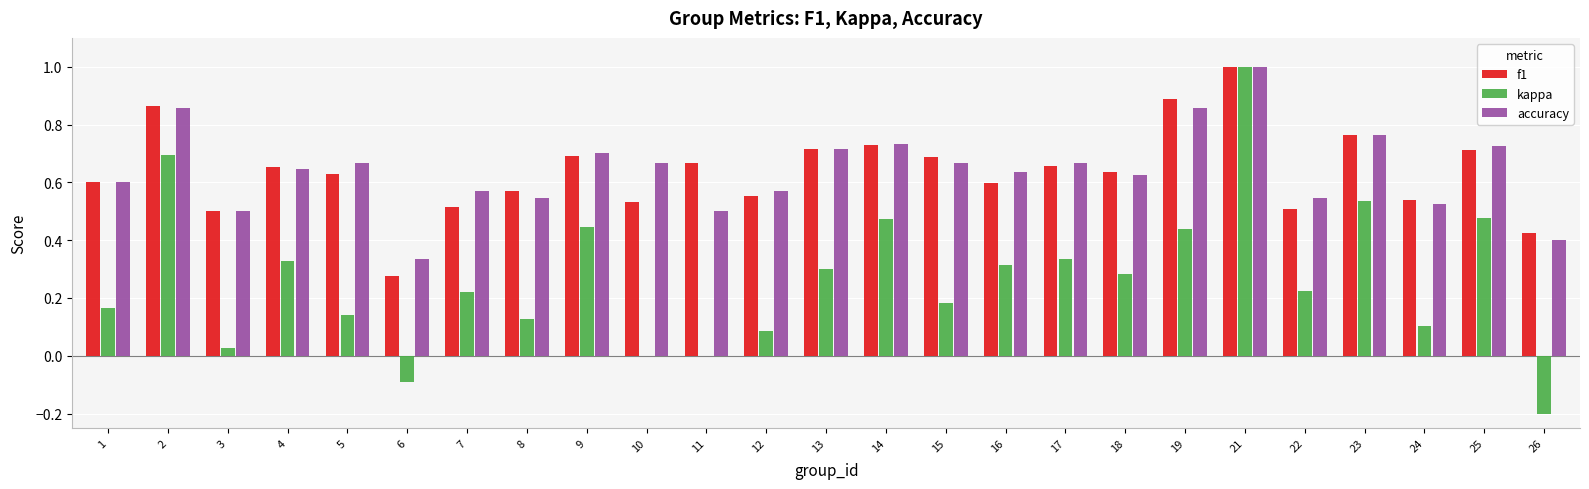

What is the greatest value displayed?

1.0